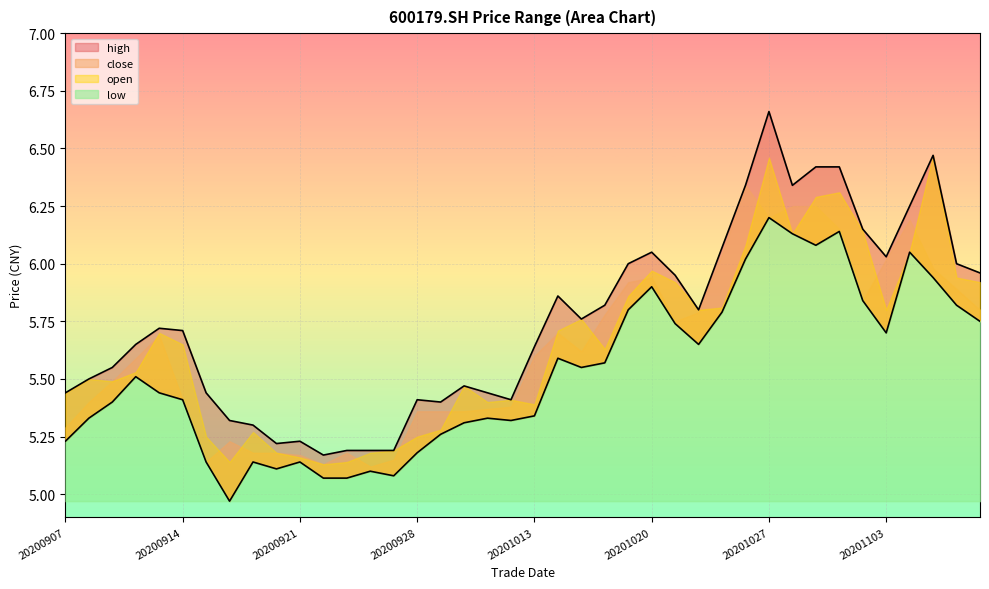

What is the value of the low point at the 36th from the left?

5.7